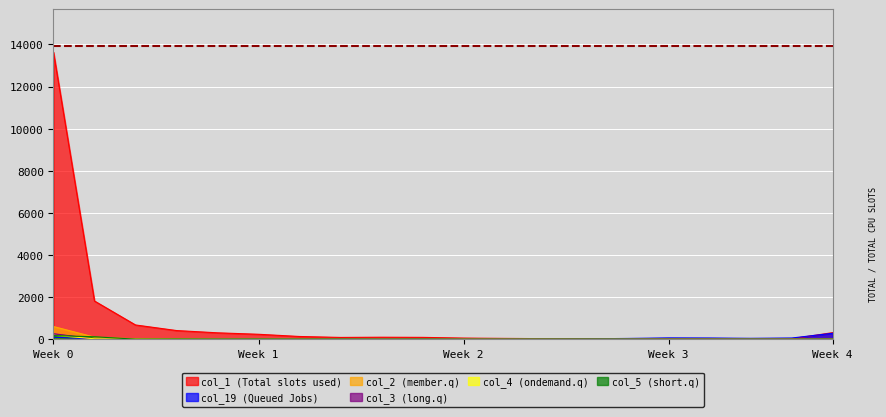

Rank the series by their maximum value, from lowest to highest.

col_5, col_4, col_3, col_19, col_2, col_1